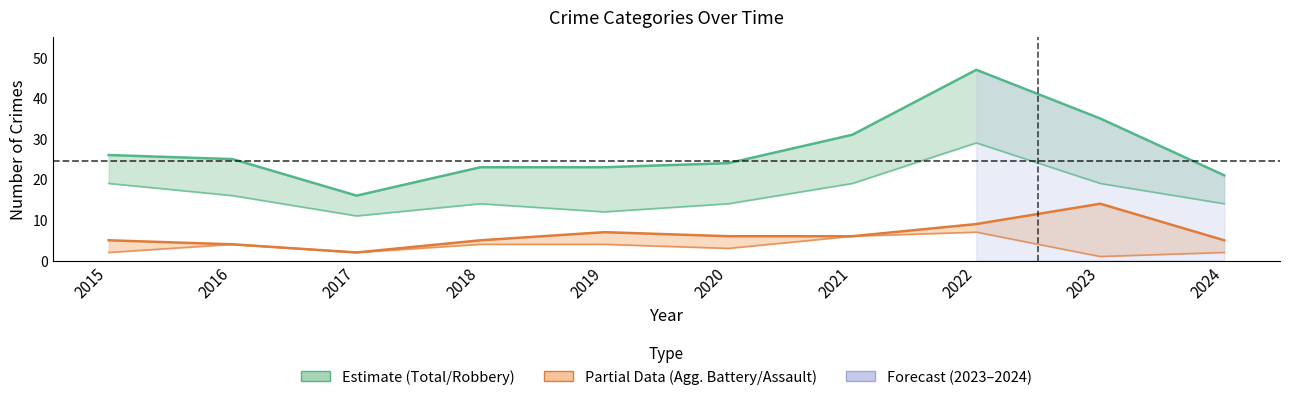

In Total, how many points are lower than both neighbors (excluding endpoints)?

1